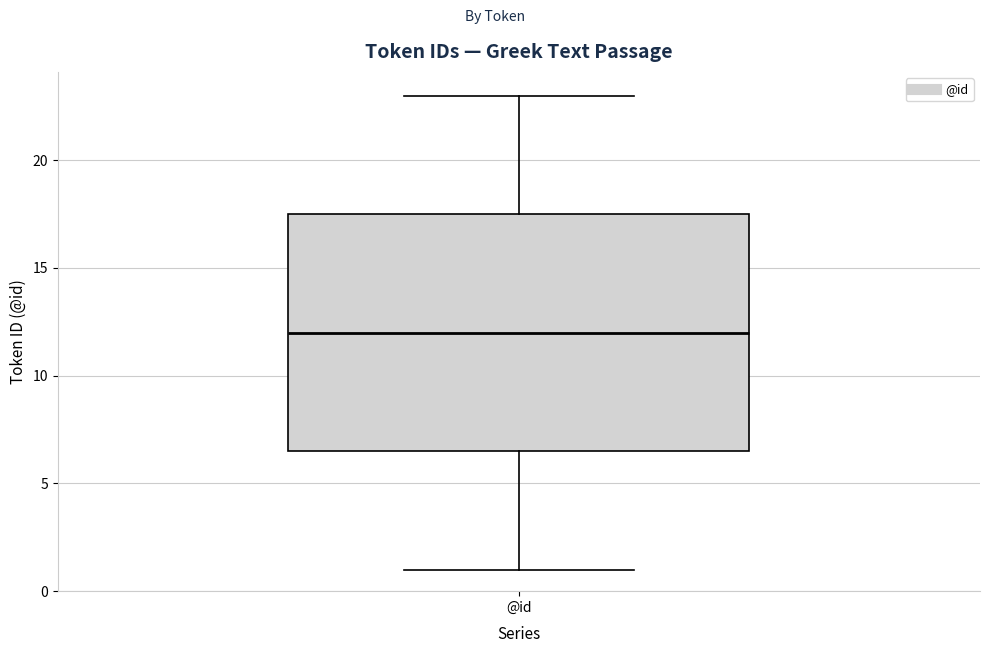

Read this box plot against the y-axis: the position of the median line, the range covered by the box, and the ends of both whiskers. The values are not printed on the chart, so give them approximately, as read against the axis.

median 12.0, box 6.5 to 17.5, whiskers 1.0 to 23.0